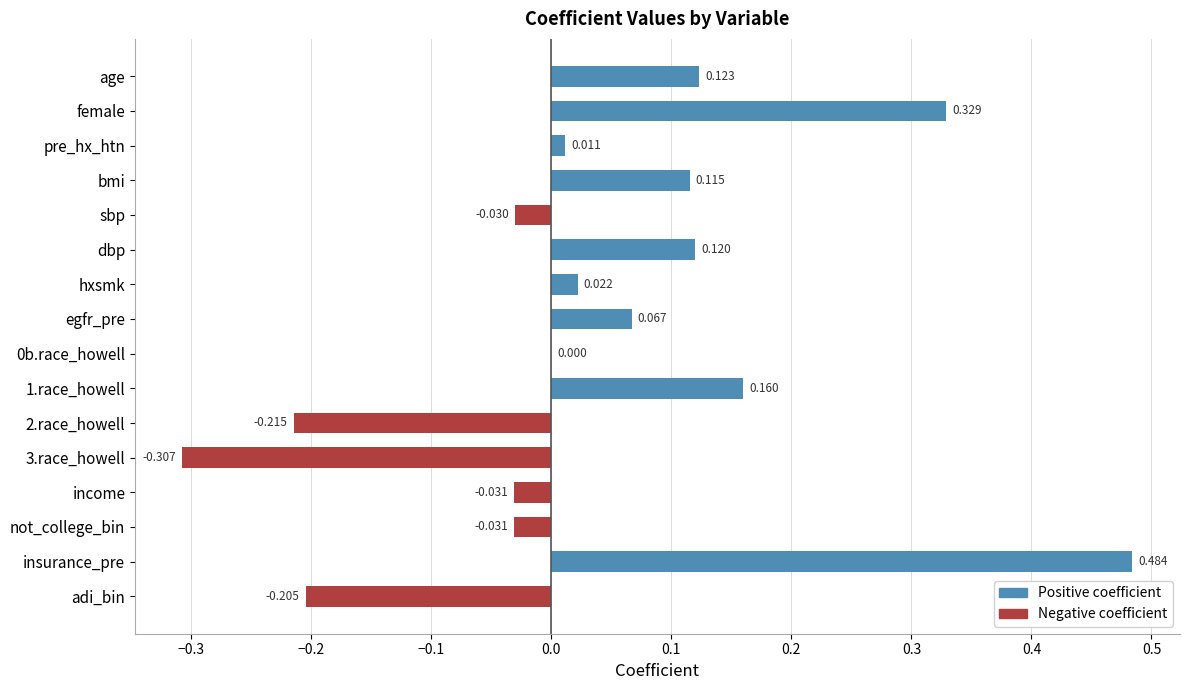

What is the sum of all values?

0.6